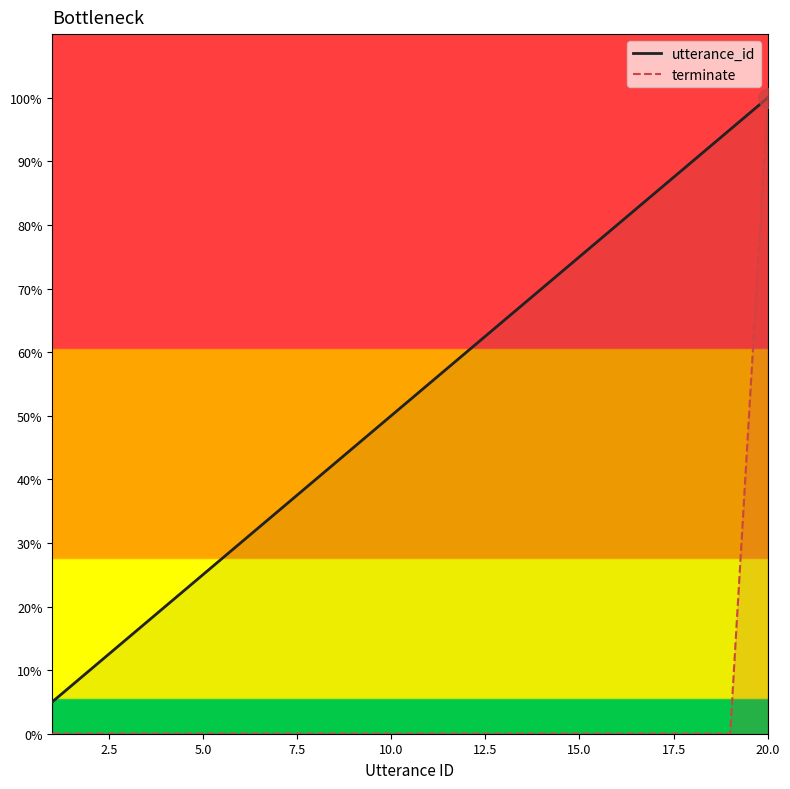

True or false: terminate and utterance_id cross at least once.

False